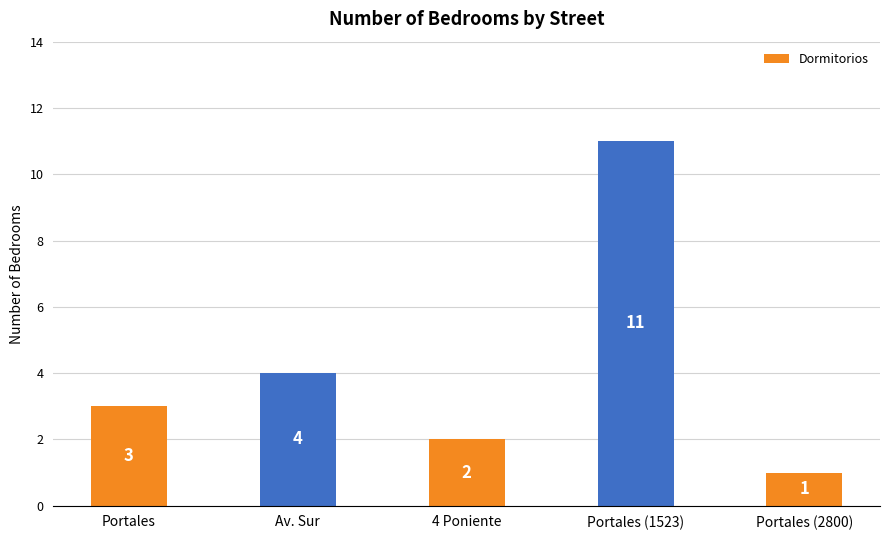

How many series are shown in this chart?

1